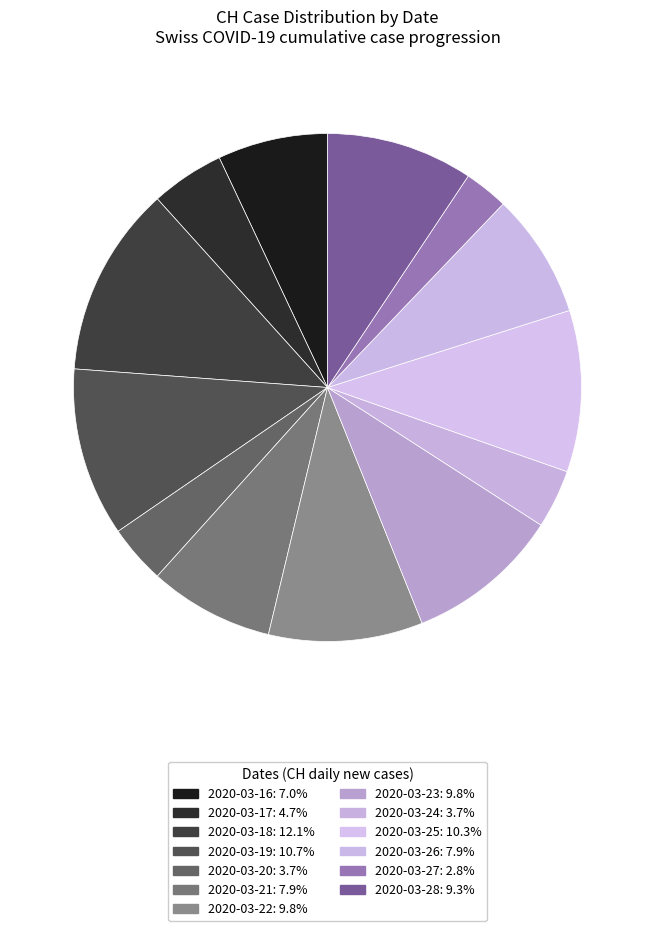

How many segments does this pie chart have?

13